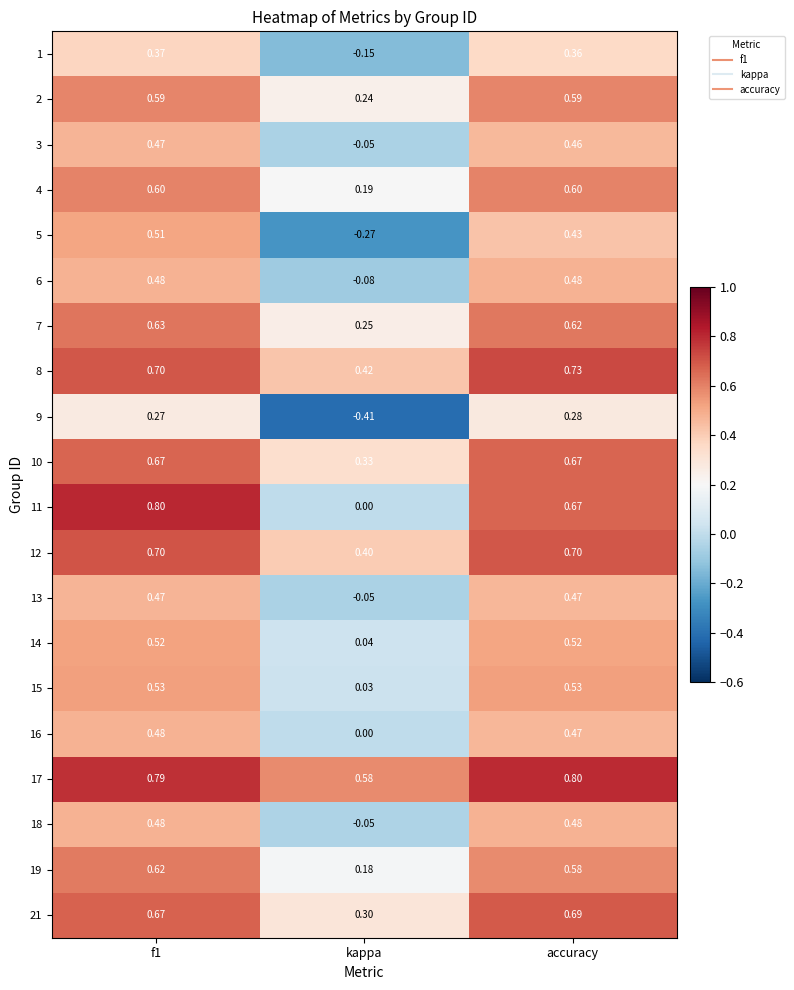

How many values in the 9 series exceed 0?

2